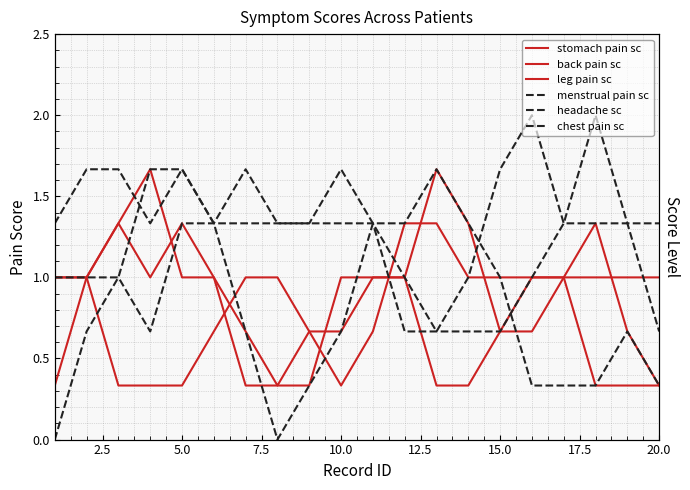

True or false: headache sc has a value of 1.8 at 2.5.

False